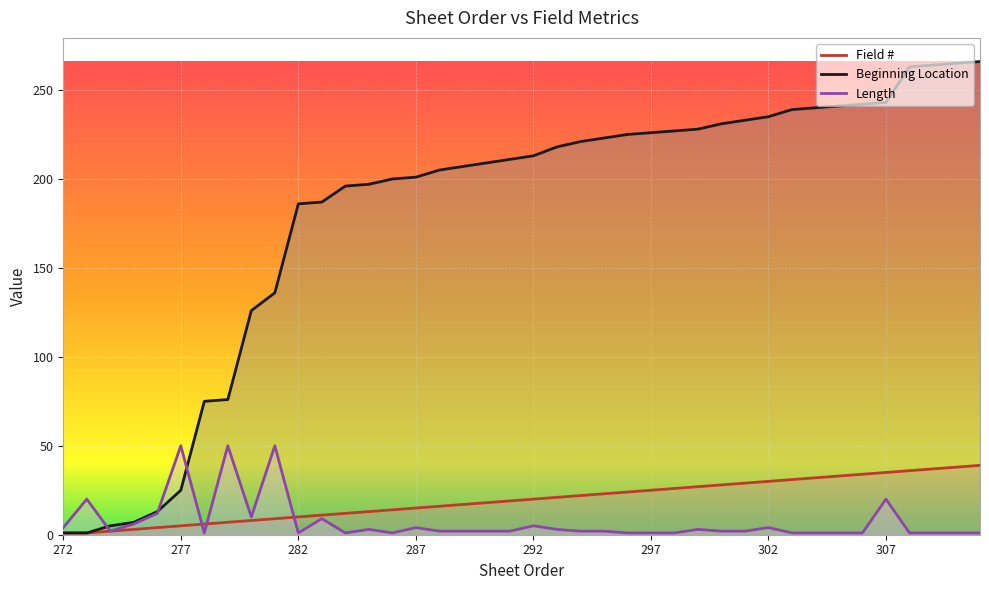

How many lines are shown in the chart?

3